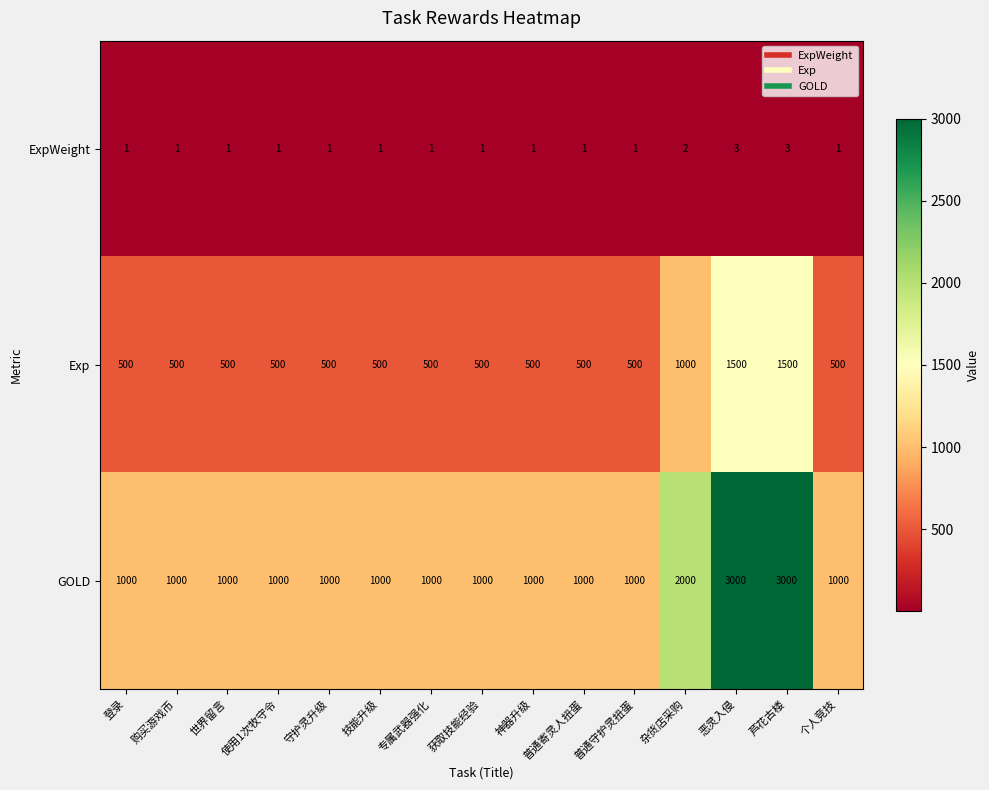

What value does the Exp series have at 普通守护灵扭蛋, to the nearest 100?

500